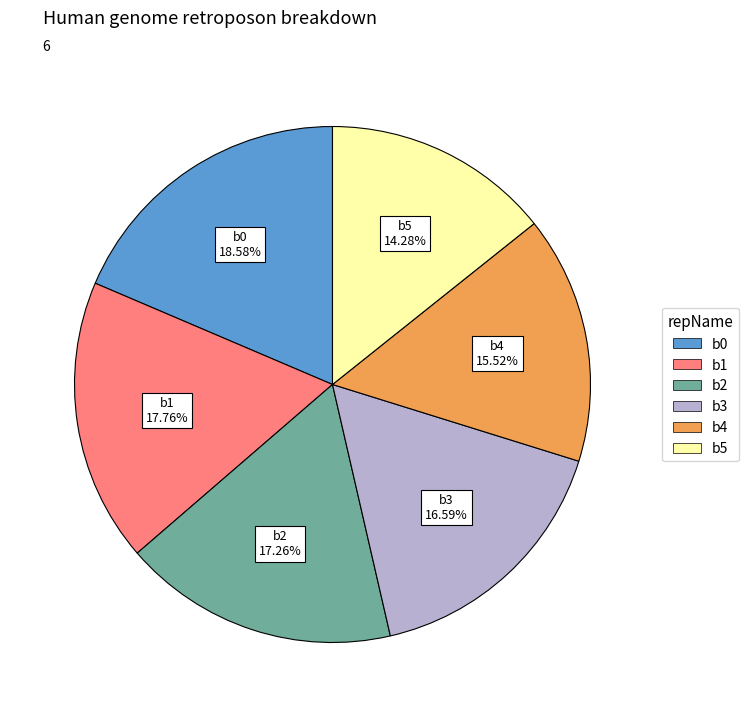

To the nearest percent, what percentage of the pie is b1?

18%